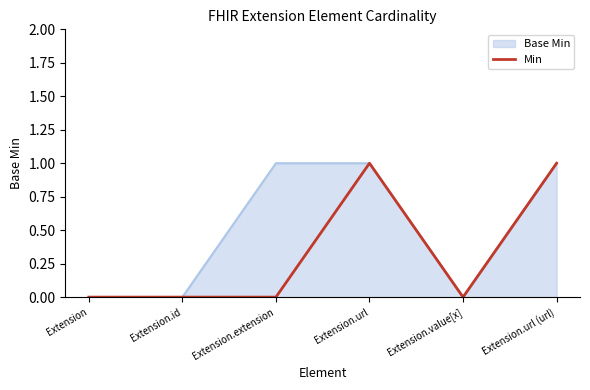

At which category does the data reach its first local peak?

Extension.url